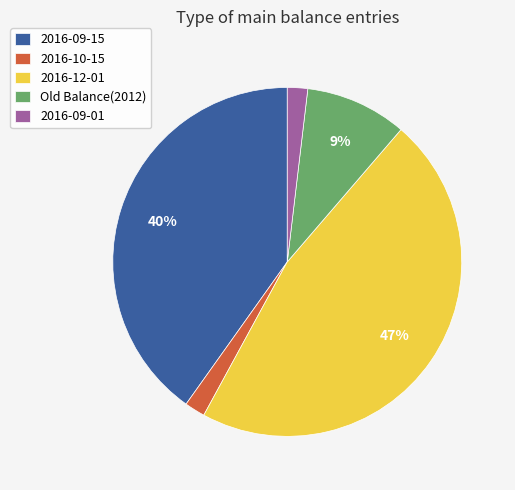

Do 2016-12-01 and Old Balance(2012) together represent more than half of the pie?

Yes